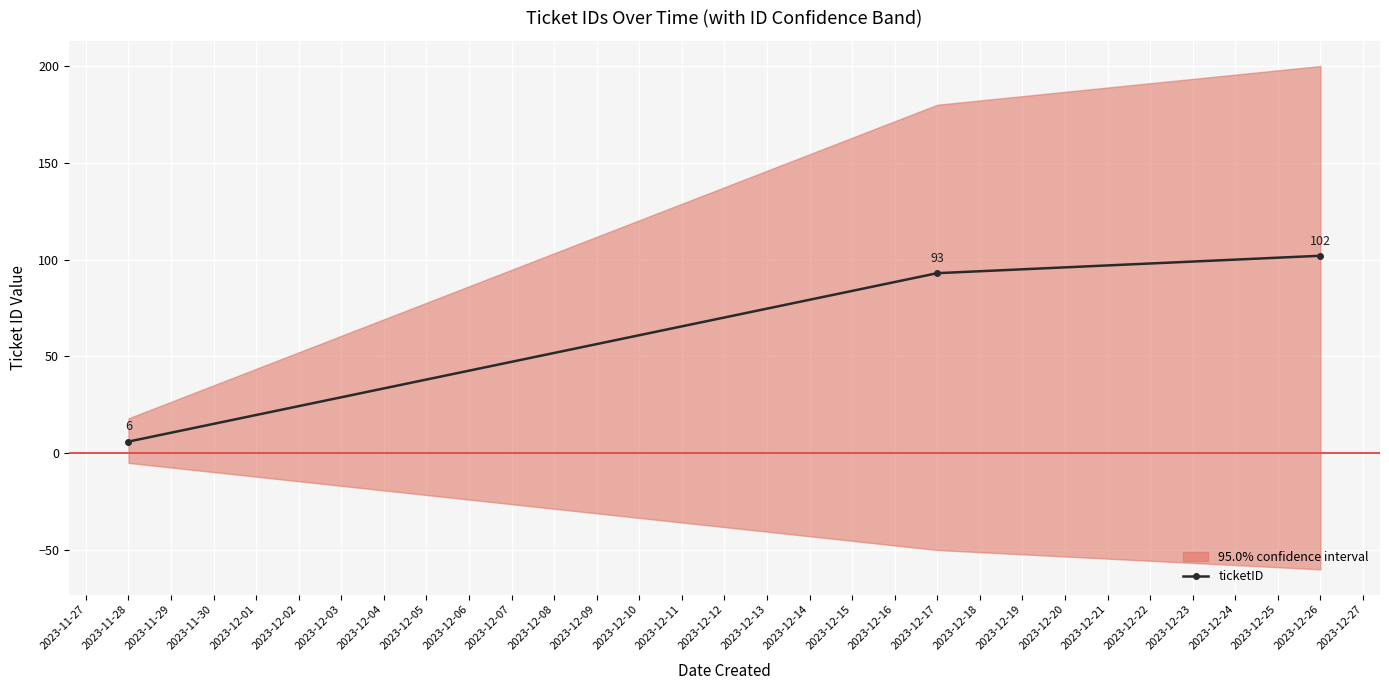

How many lines are shown in the chart?

1